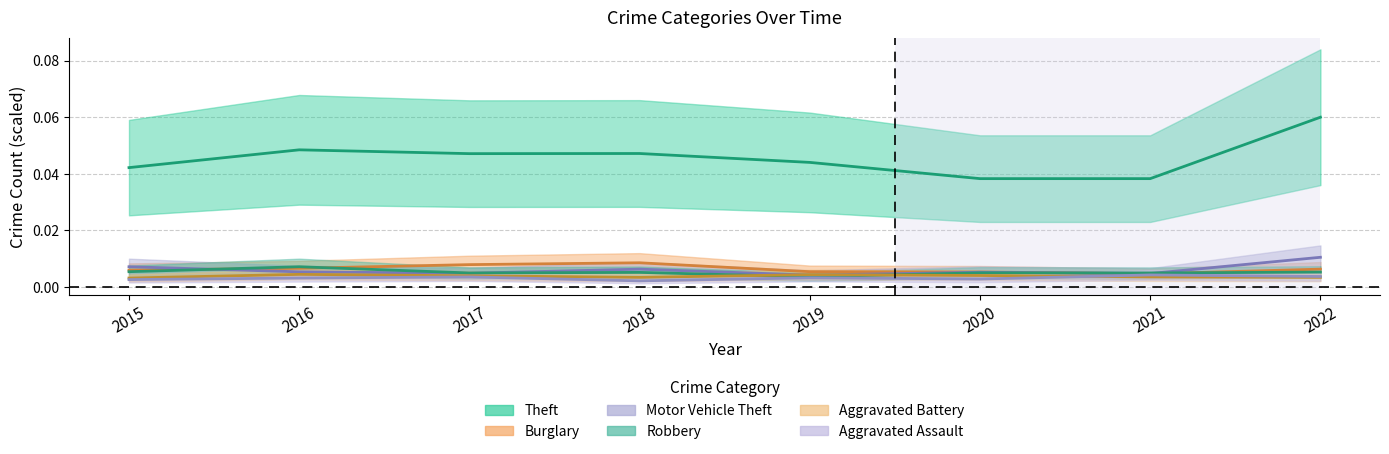

List the series in order of their peak value, lowest first.

Aggravated Assault, Aggravated Battery, Robbery, Burglary, Motor Vehicle Theft, Theft